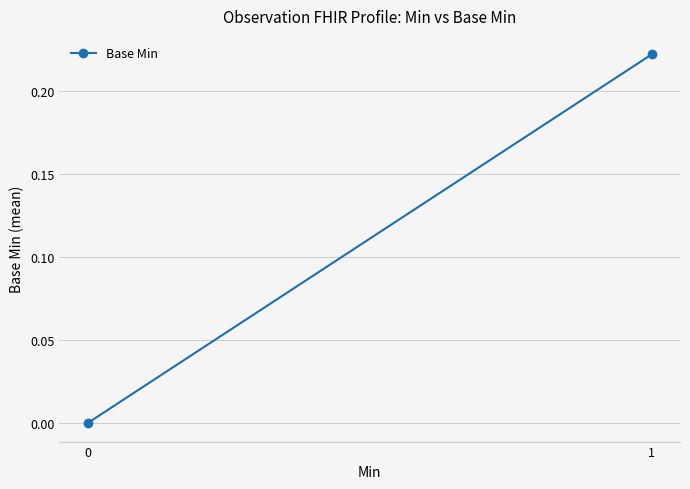

What is the value of the 2nd point from the left?

0.2